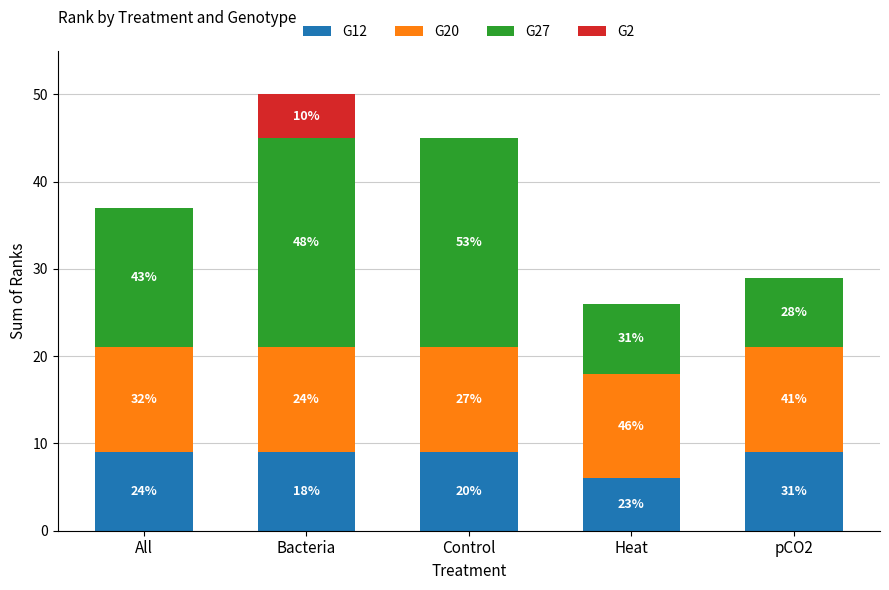

What are all the series names shown in the legend?

G12, G20, G27, G2